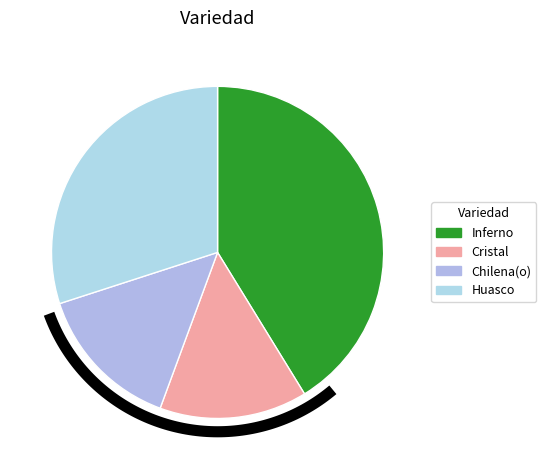

To the nearest percent, what is the difference between the largest and smallest slice percentages?

27%